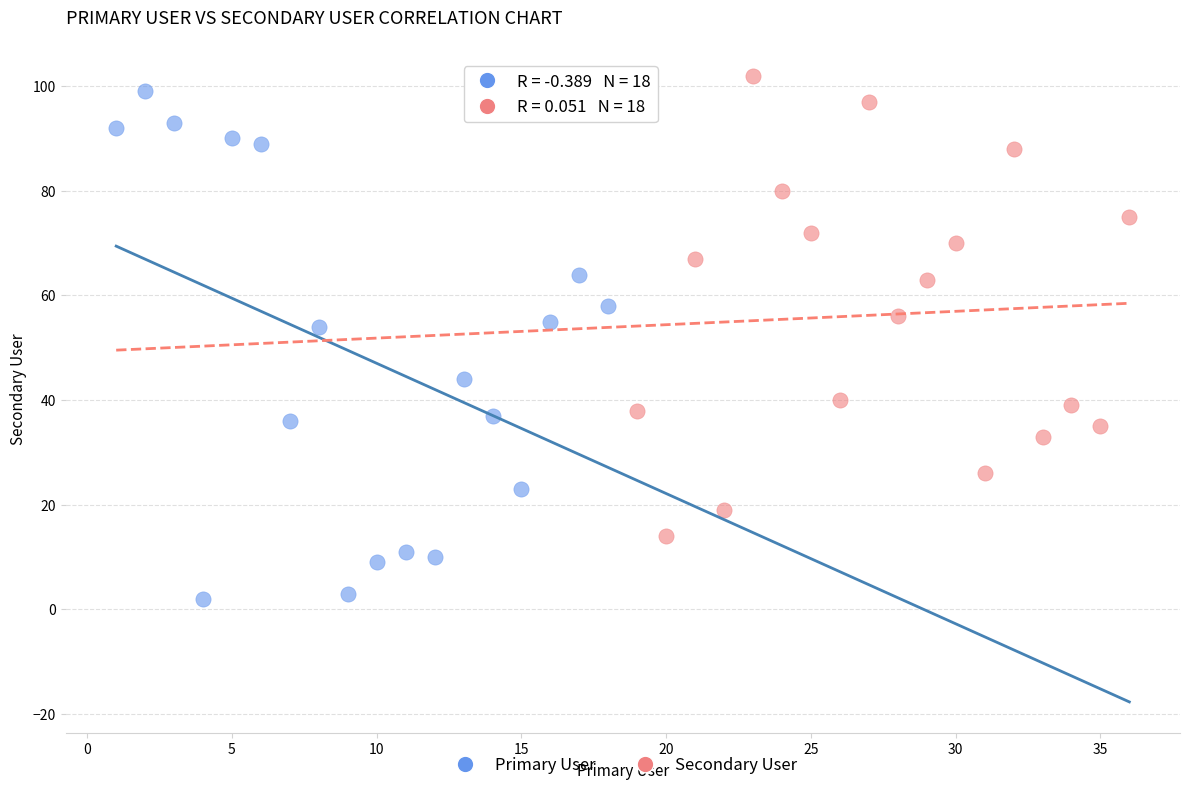

Which series has the widest spread of Y values?

Primary User